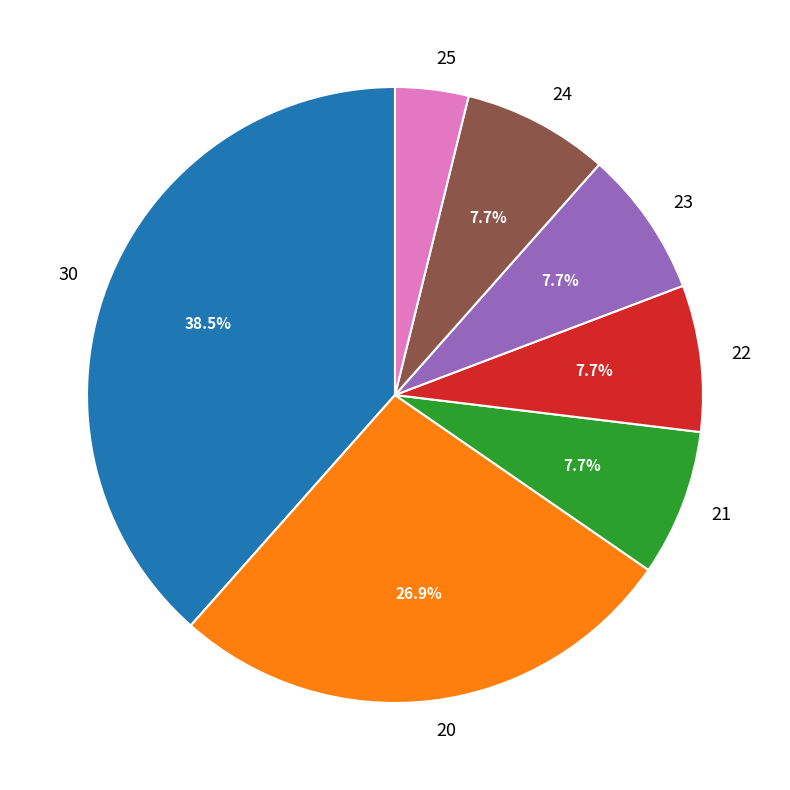

How much of the chart is everything except 22?

92.3%